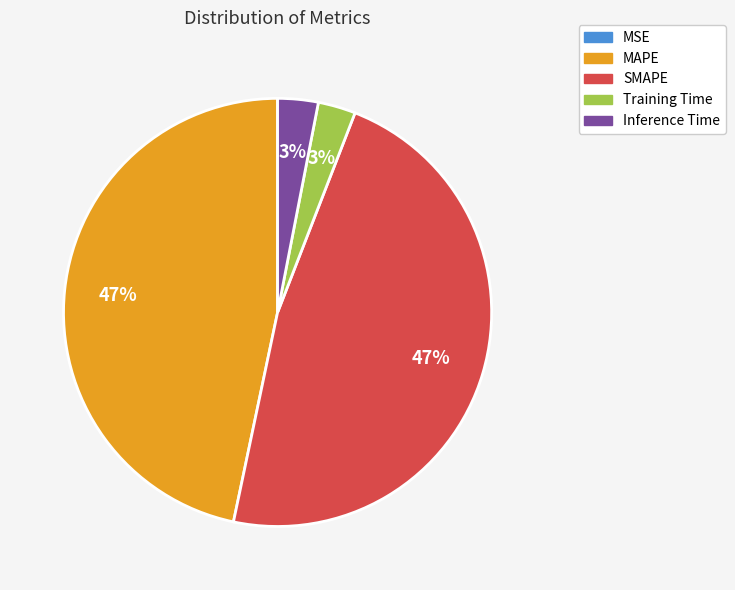

Is it true that Training Time is 13% of the pie?

False